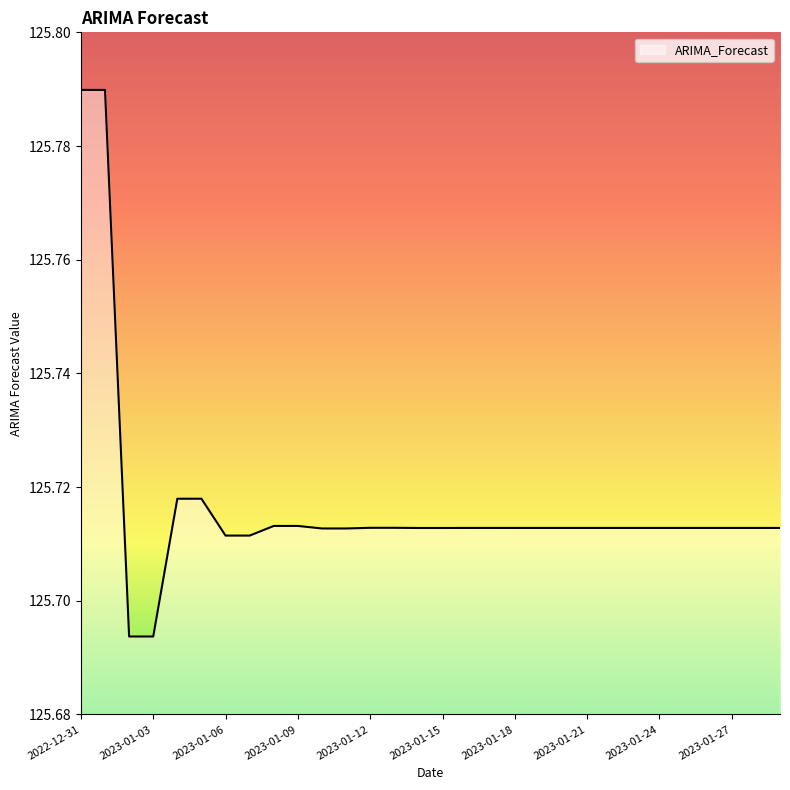

What is the sum of all values?

3771.5